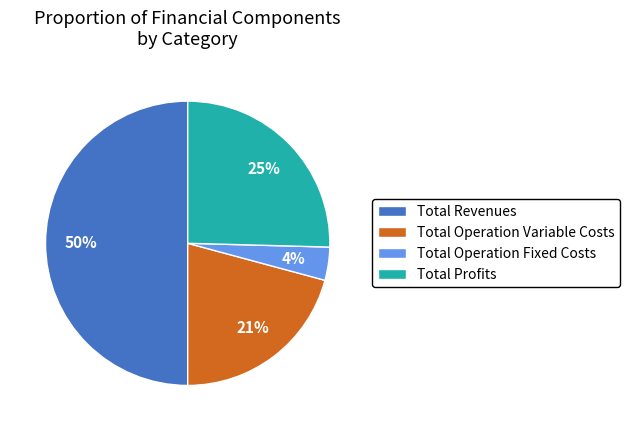

Does Total Operation Variable Costs account for over 50% of the chart?

No